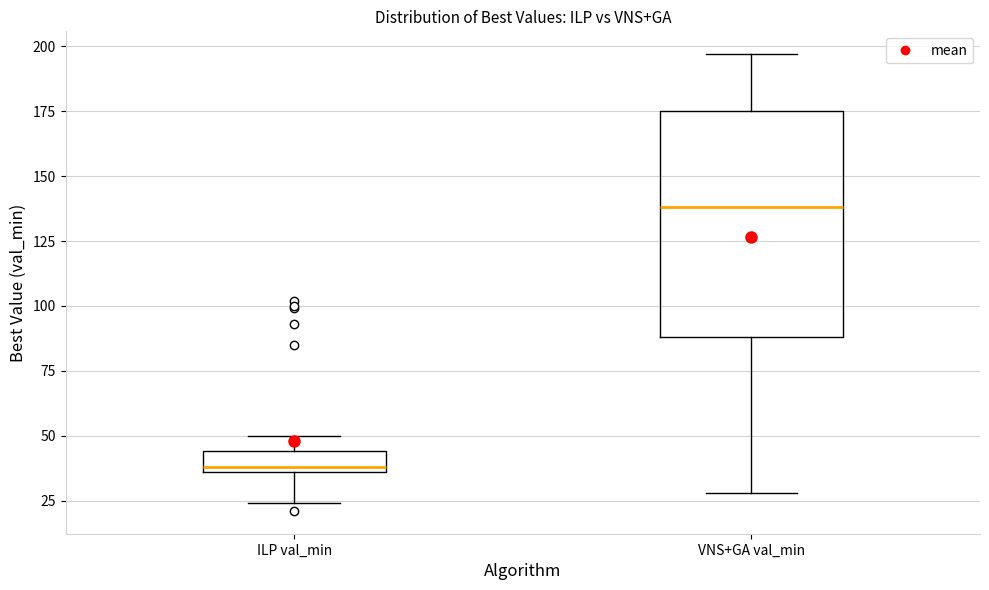

Which box is the tallest, from its lower edge to its upper edge?

VNS+GA val_min